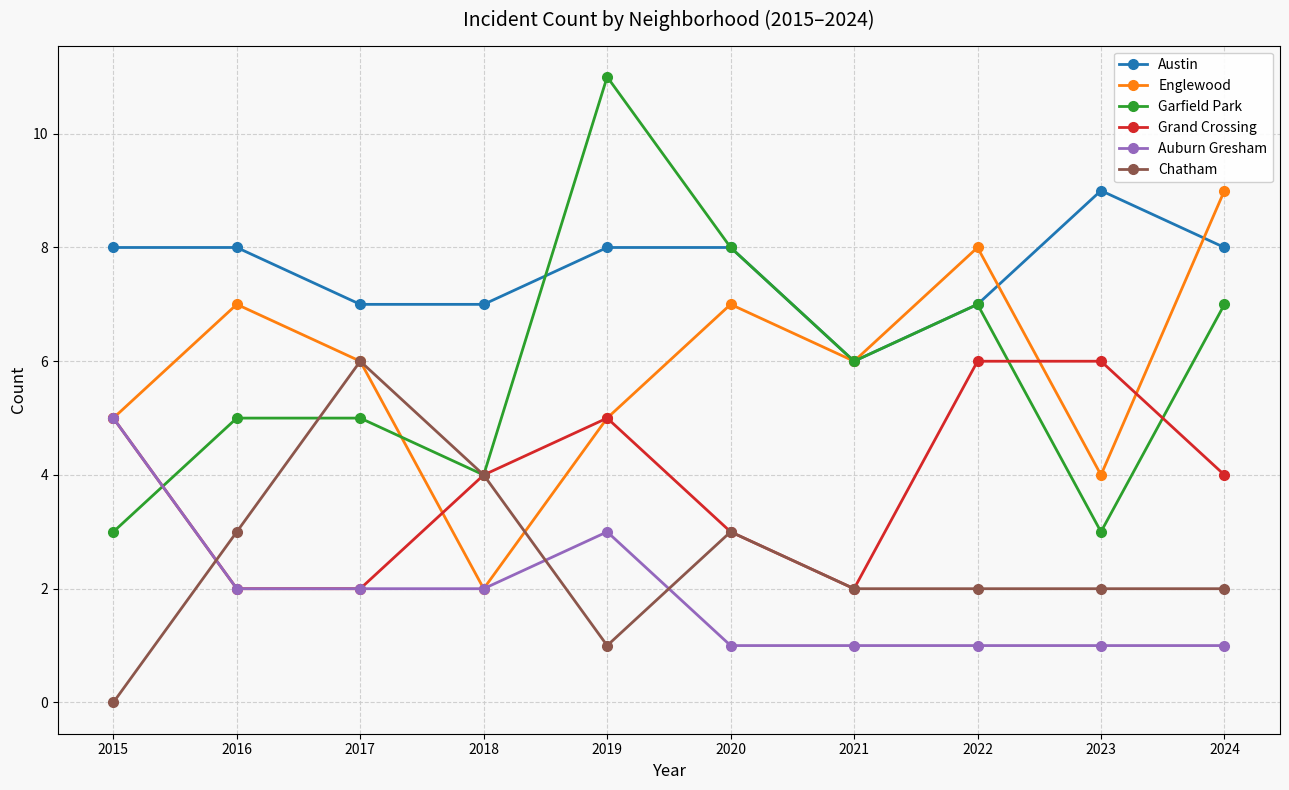

True or false: Garfield Park and Grand Crossing cross at least once.

True